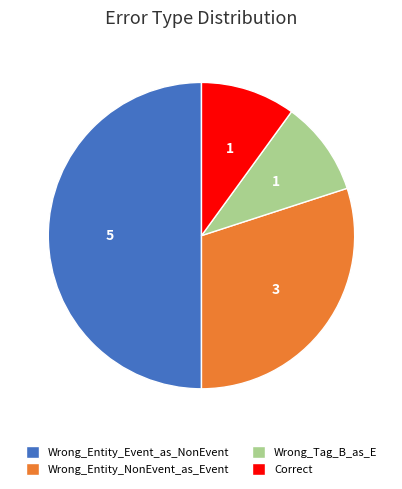

Which slice is the largest?

Wrong_Entity_Event_as_NonEvent